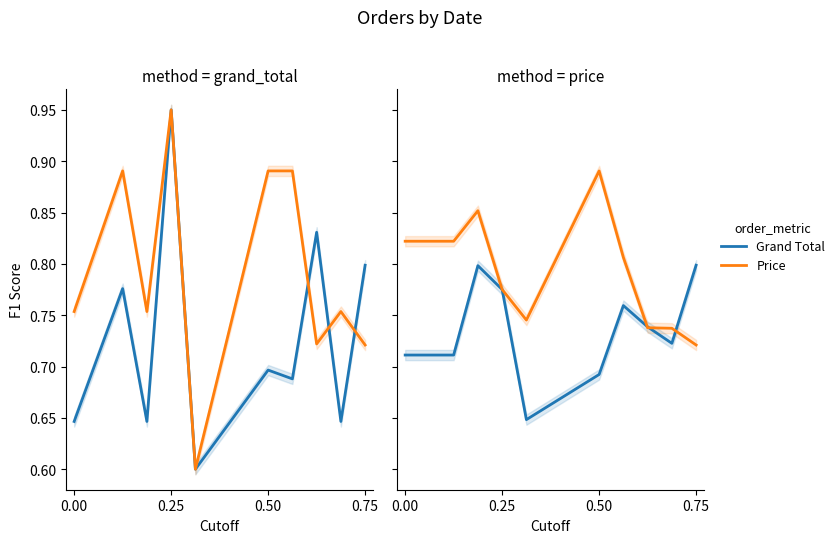

Which series has the largest range (max minus min)?

Price